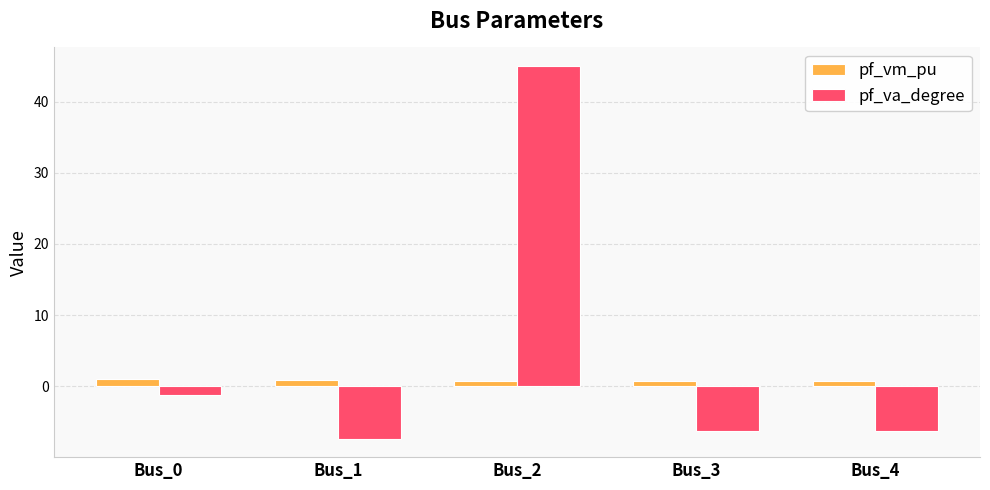

What is the maximum value shown in the chart?

45.0